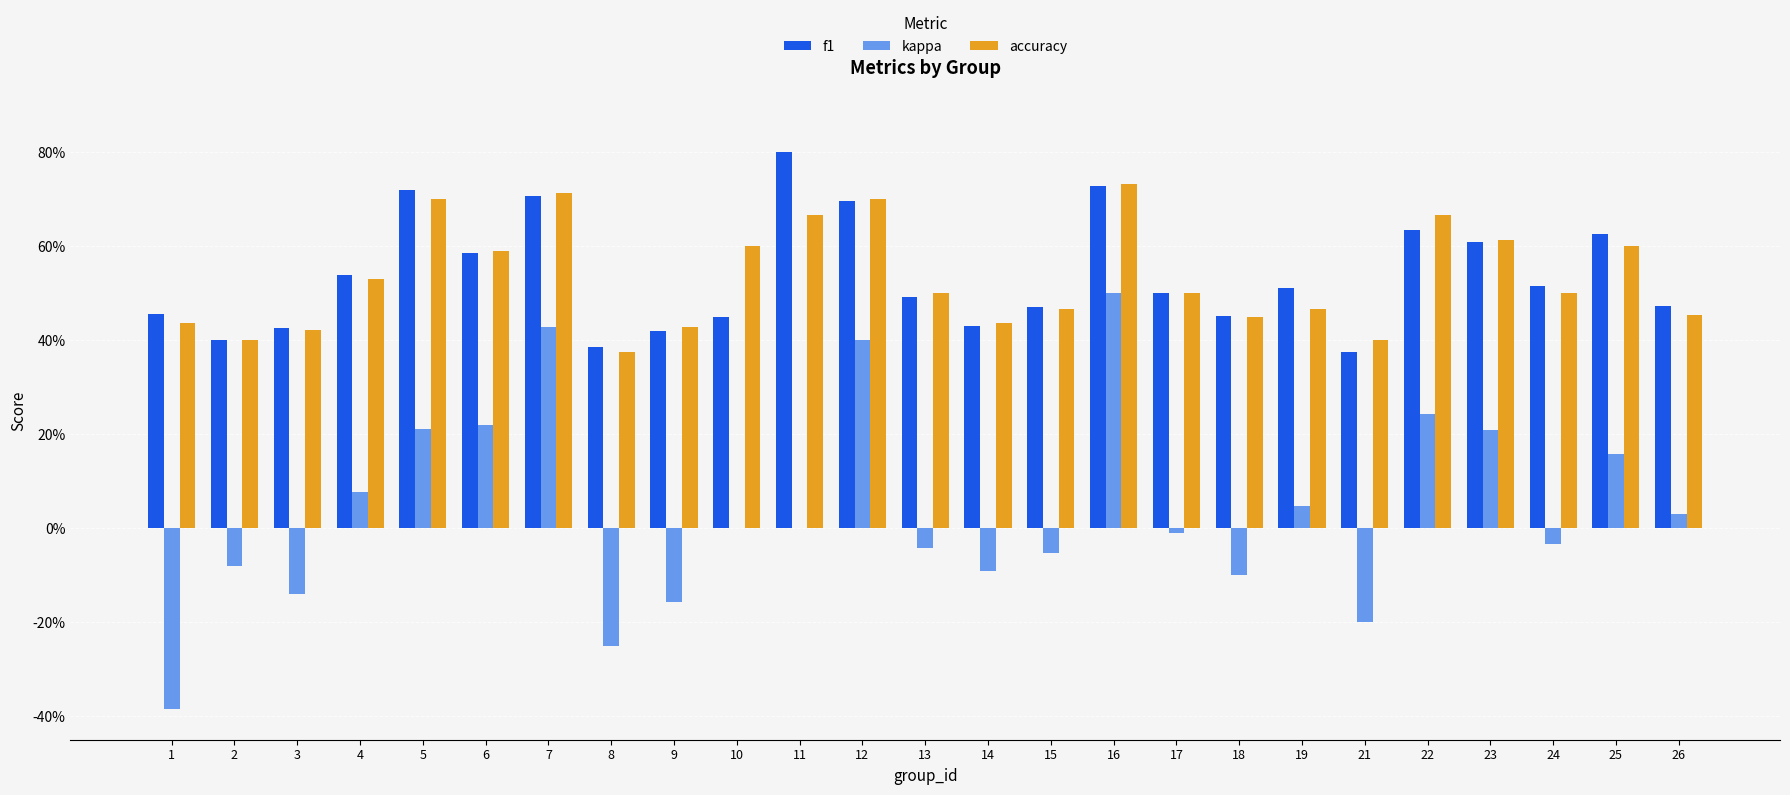

Reading left to right, what are all the values shown in this chart?

f1: 0.5	0.4	0.4	0.5	0.7	0.6	0.7	0.4	0.4	0.5	0.8	0.7	0.5	0.4	0.5	0.7	0.5	0.5	0.5	0.4	0.6	0.6	0.5	0.6	0.5
kappa: -0.4	-0.1	-0.1	0.1	0.2	0.2	0.4	-0.2	-0.2	0.0	0.0	0.4	-0.0	-0.1	-0.1	0.5	-0.0	-0.1	0.0	-0.2	0.2	0.2	-0.0	0.2	0.0
accuracy: 0.4	0.4	0.4	0.5	0.7	0.6	0.7	0.4	0.4	0.6	0.7	0.7	0.5	0.4	0.5	0.7	0.5	0.5	0.5	0.4	0.7	0.6	0.5	0.6	0.5